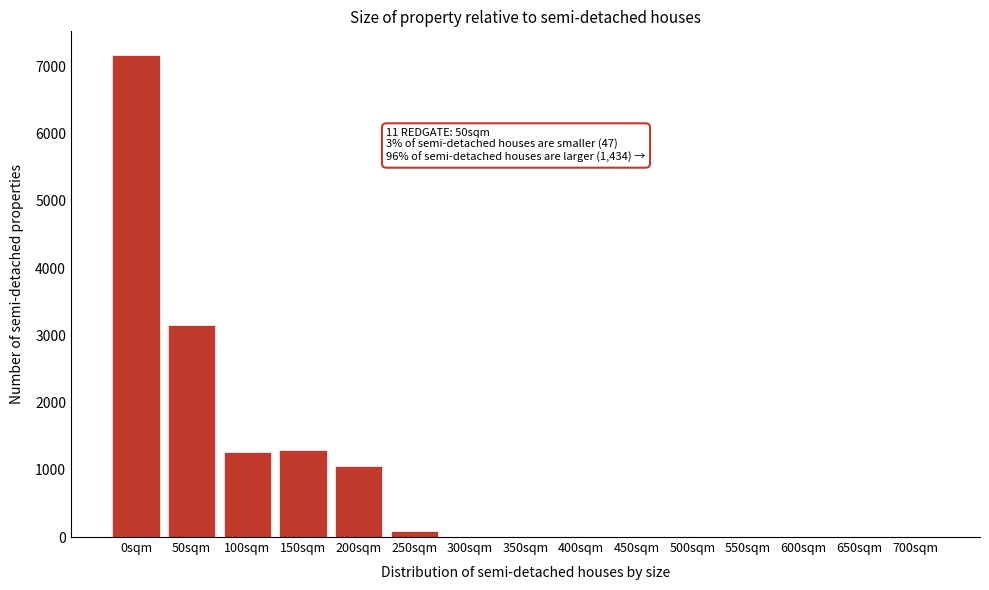

Which category has the highest value across all series?

0sqm